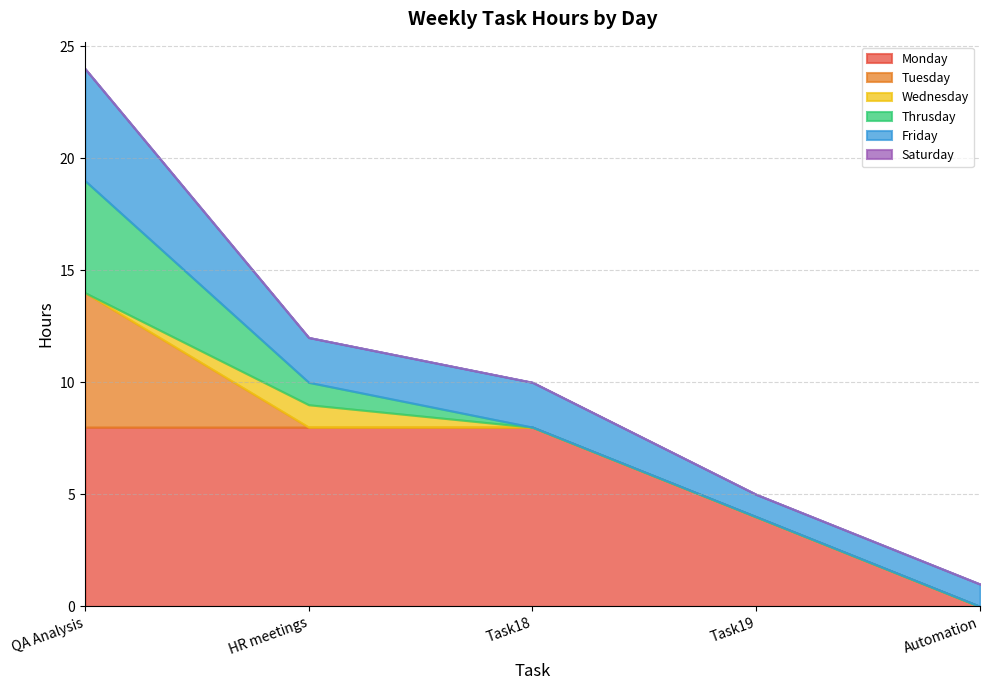

Which category has the highest value across all series?

QA Analysis